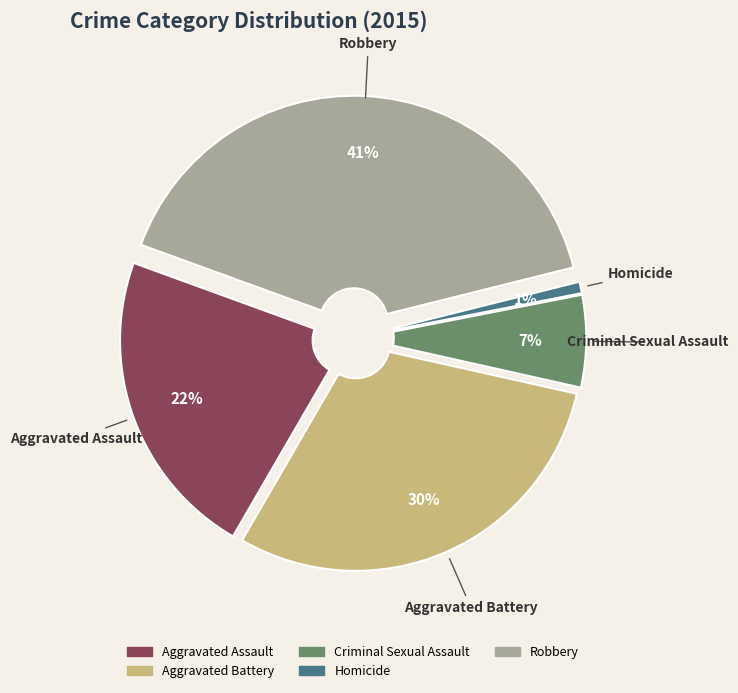

What is the largest slice in the pie chart?

Robbery